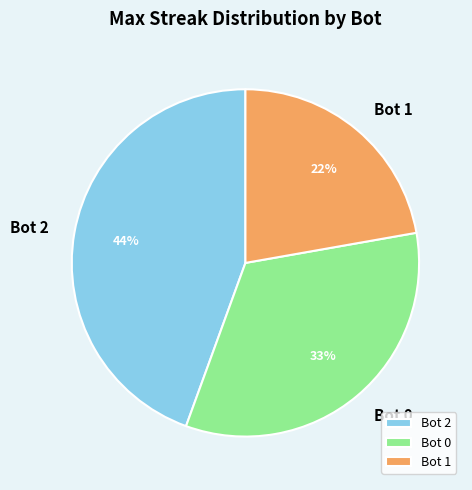

To the nearest percent, what is the difference between the Bot 2 and Bot 0 slice percentages?

11%